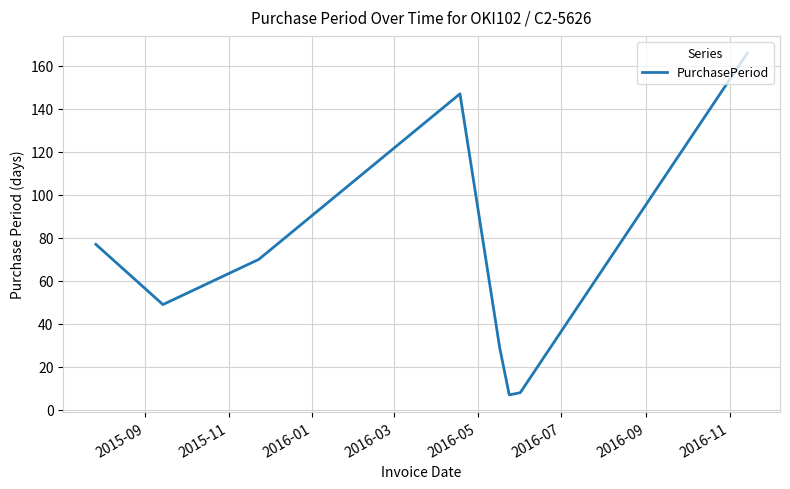

What is the difference between the second highest and second lowest values?

139